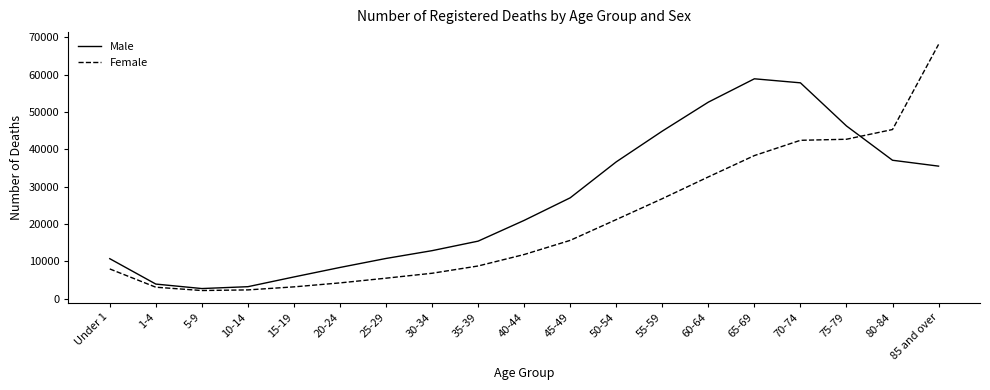

At which category is the sum across all series the highest?

85 and over